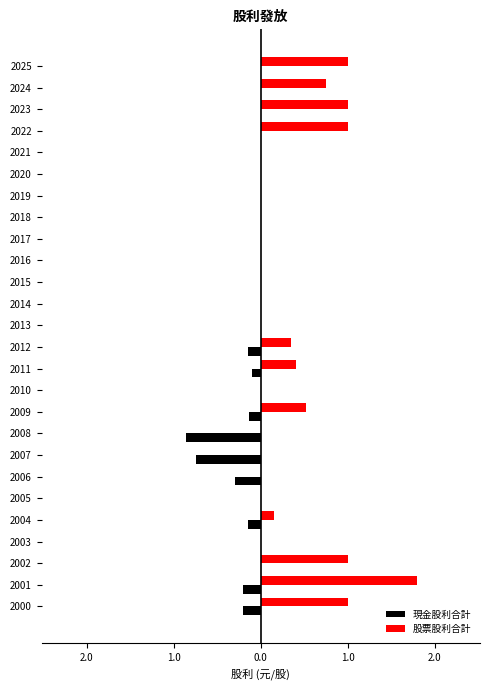

What are all the series names shown in the legend?

現金股利合計, 股票股利合計